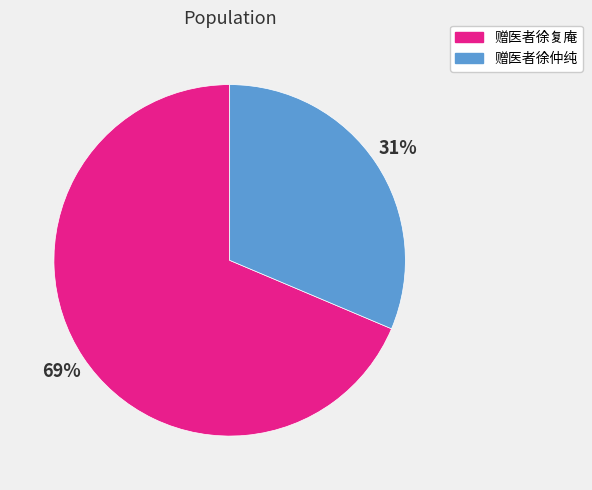

Does 赠医者徐复庵 account for over 50% of the chart?

Yes